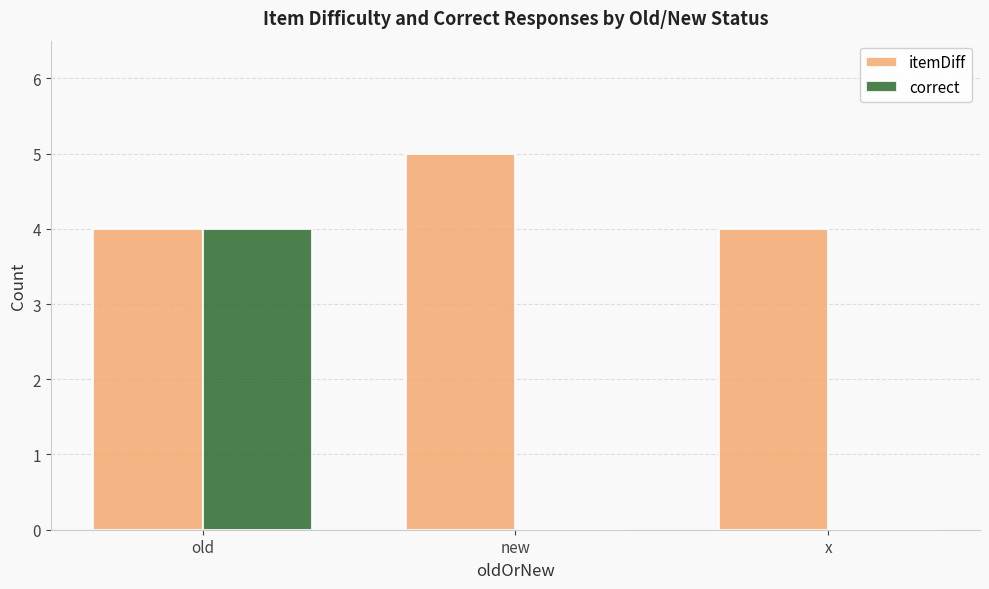

What is the sum of the itemDiff values at old and x?

8